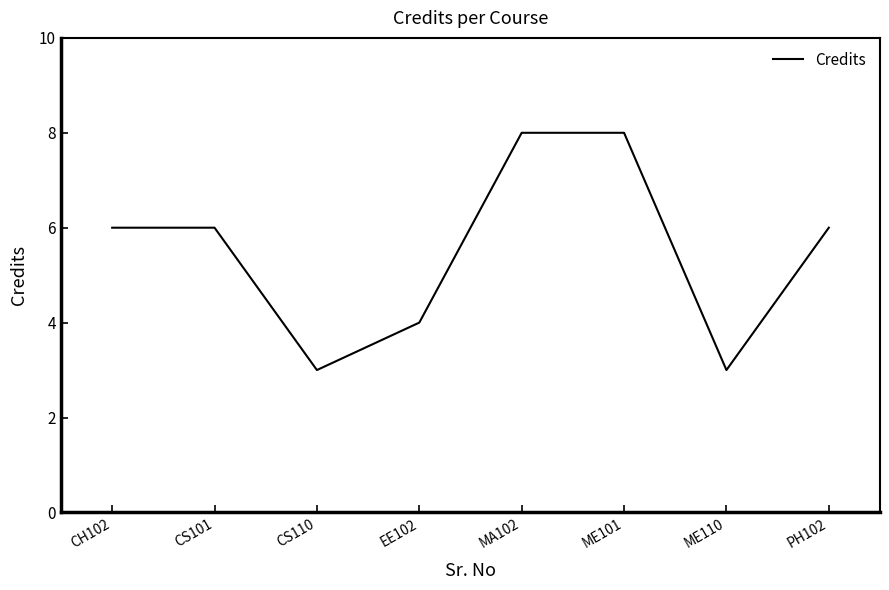

How many interior local valleys (lower than both neighbors) does the data have?

2